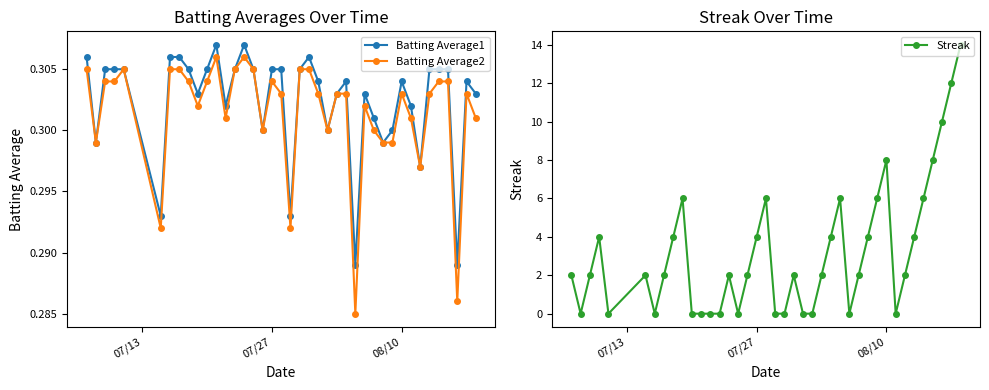

Count the Batting Average2 values in the range 0 to 1.

40